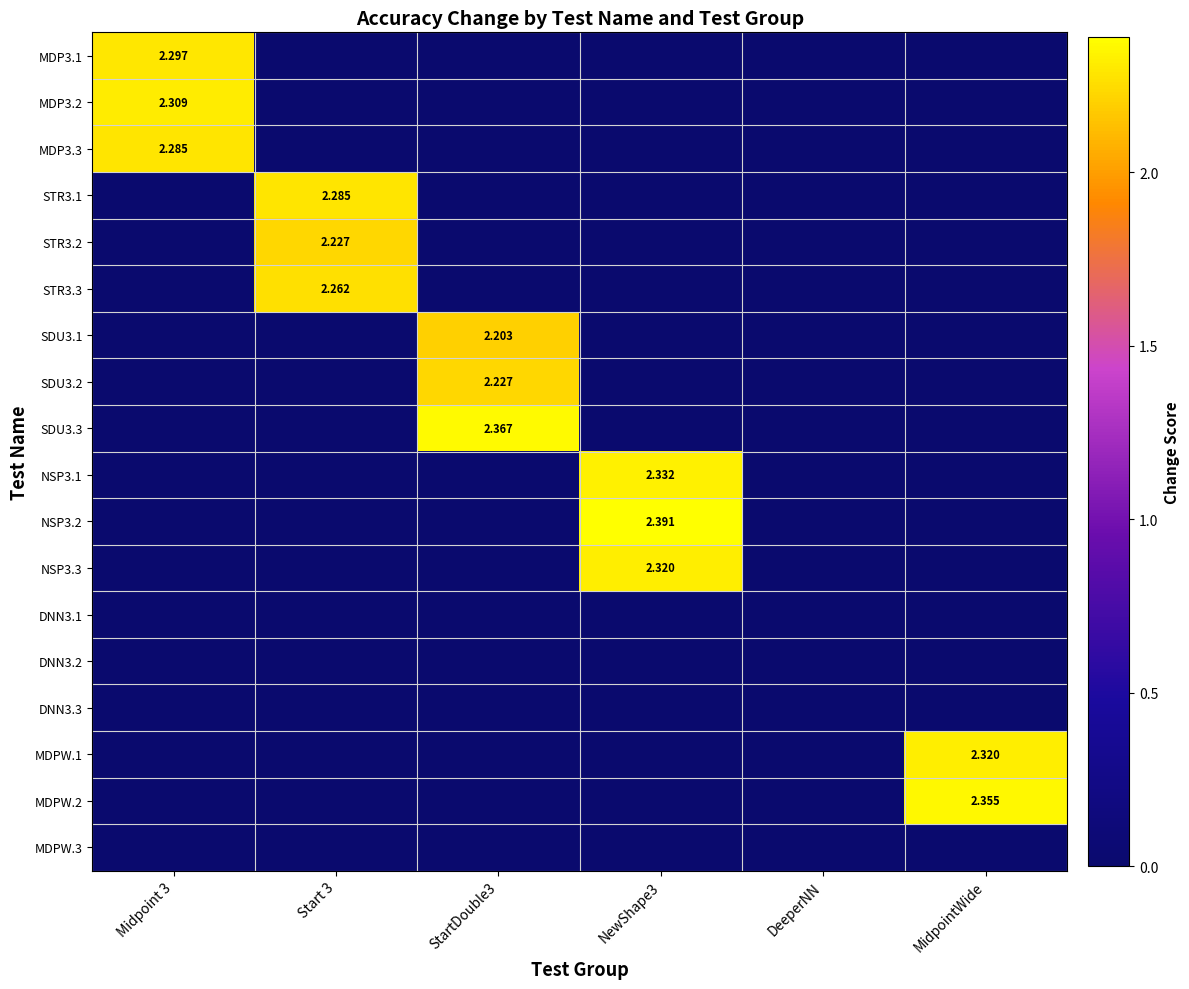

What is the total value across all series at MidpointWide?

4.7